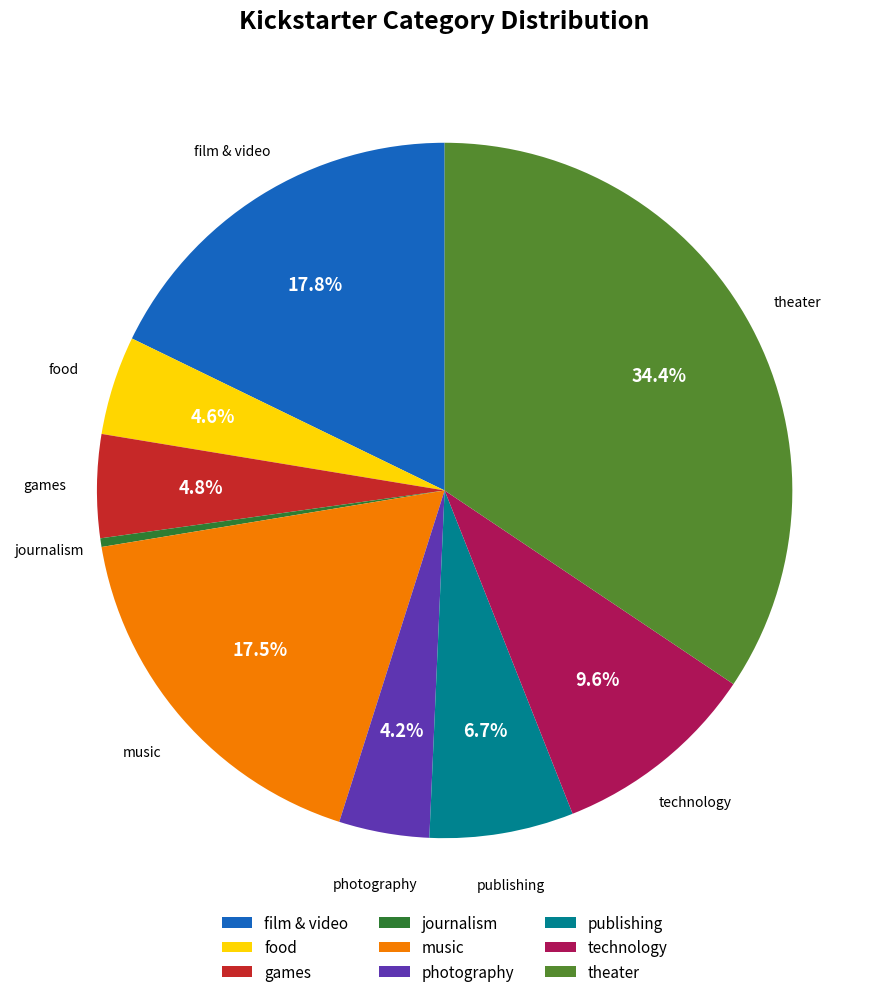

How many segments does this pie chart have?

9